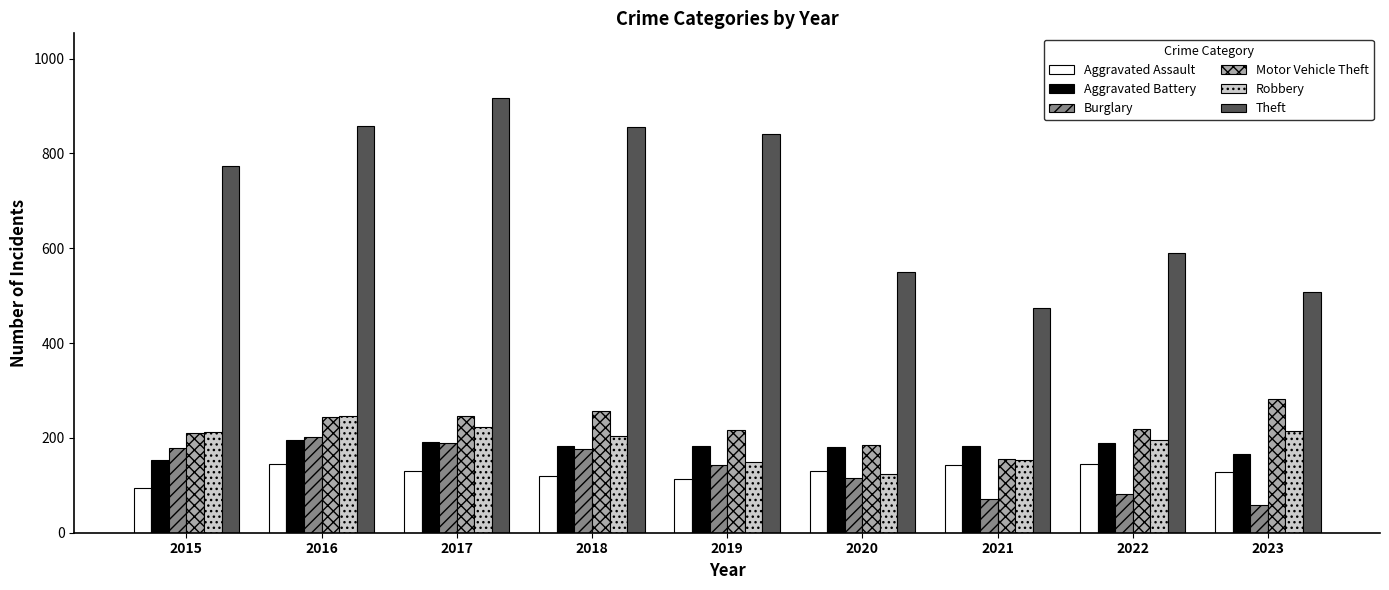

What is the sum of all Robbery values?

1725